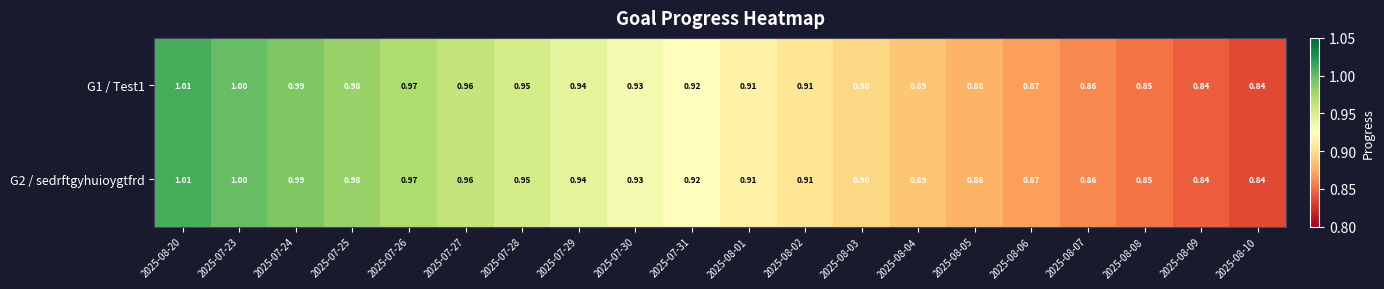

Reading right to left, what are all the values shown in this chart?

G1 / Test1: 2025-08-10=0.8	2025-08-09=0.8	2025-08-08=0.8	2025-08-07=0.9	2025-08-06=0.9	2025-08-05=0.9	2025-08-04=0.9	2025-08-03=0.9	2025-08-02=0.9	2025-08-01=0.9	2025-07-31=0.9	2025-07-30=0.9	2025-07-29=0.9	2025-07-28=0.9	2025-07-27=1.0	2025-07-26=1.0	2025-07-25=1.0	2025-07-24=1.0	2025-07-23=1.0	2025-08-20=1.0
G2 / sedrftgyhuioygtfrd: 2025-08-10=0.8	2025-08-09=0.8	2025-08-08=0.8	2025-08-07=0.9	2025-08-06=0.9	2025-08-05=0.9	2025-08-04=0.9	2025-08-03=0.9	2025-08-02=0.9	2025-08-01=0.9	2025-07-31=0.9	2025-07-30=0.9	2025-07-29=0.9	2025-07-28=0.9	2025-07-27=1.0	2025-07-26=1.0	2025-07-25=1.0	2025-07-24=1.0	2025-07-23=1.0	2025-08-20=1.0